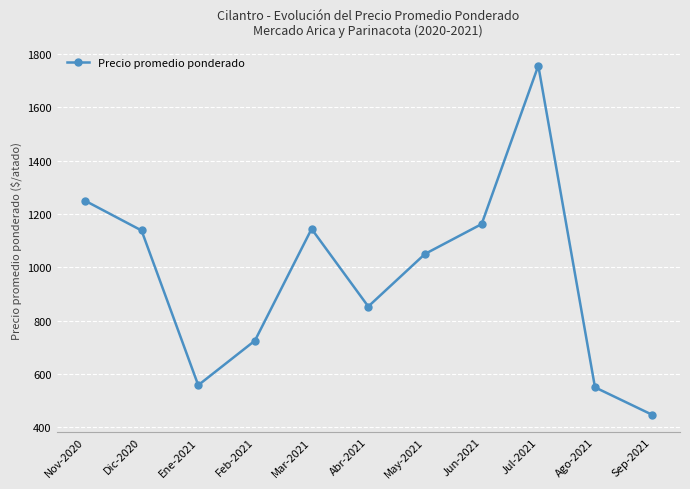

At which category does the data reach its first local valley?

Ene-2021